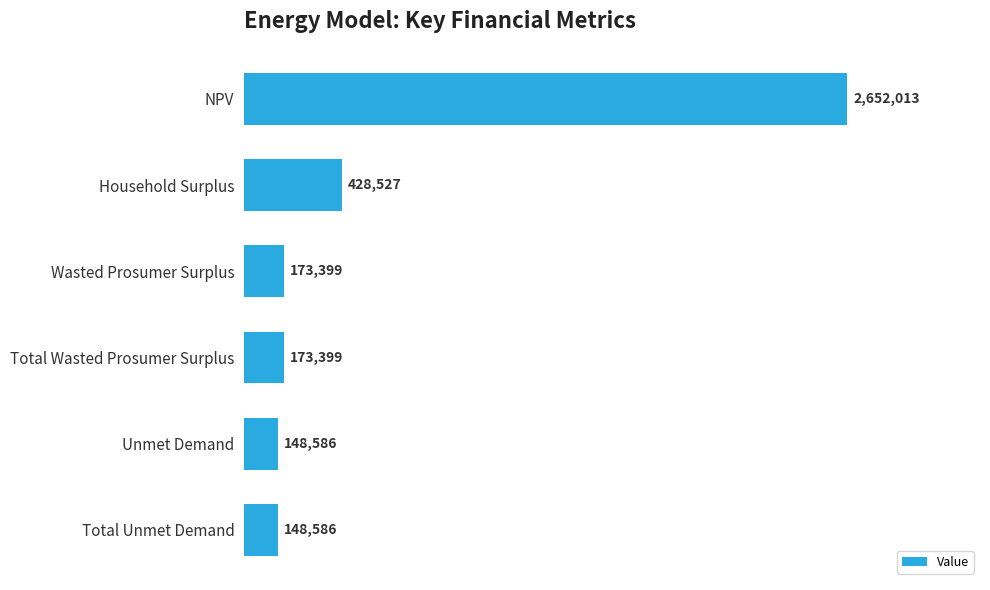

What is the difference between the second highest and second lowest values?

279941.3